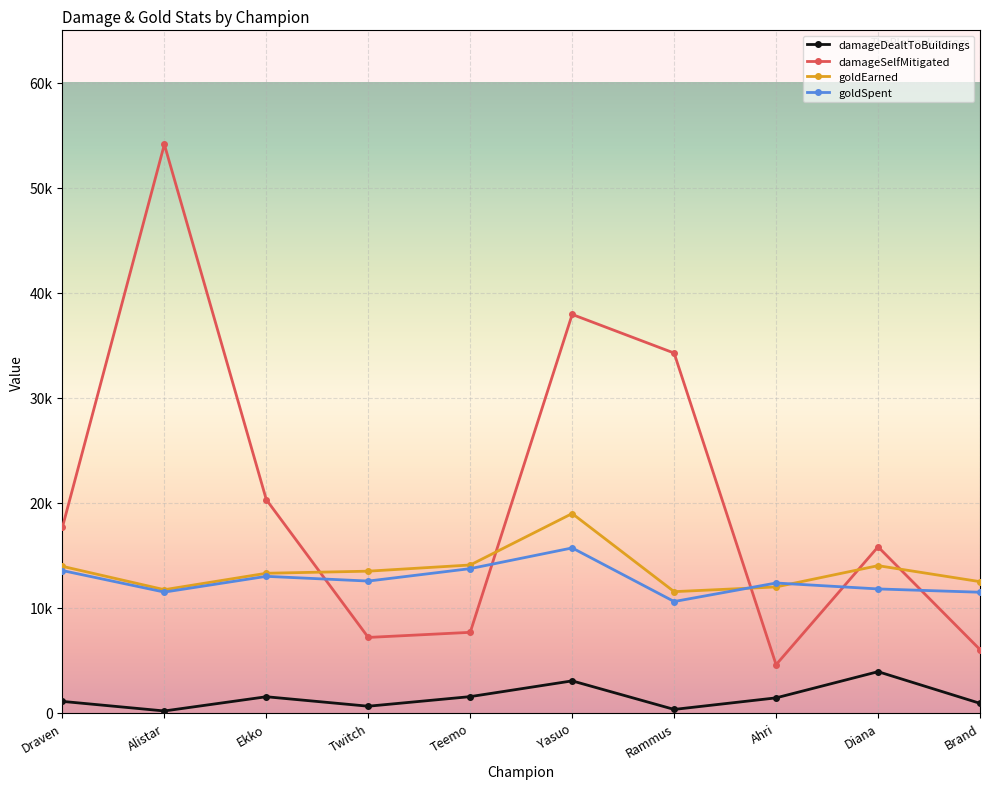

Where is the first local maximum for damageDealtToBuildings?

Ekko